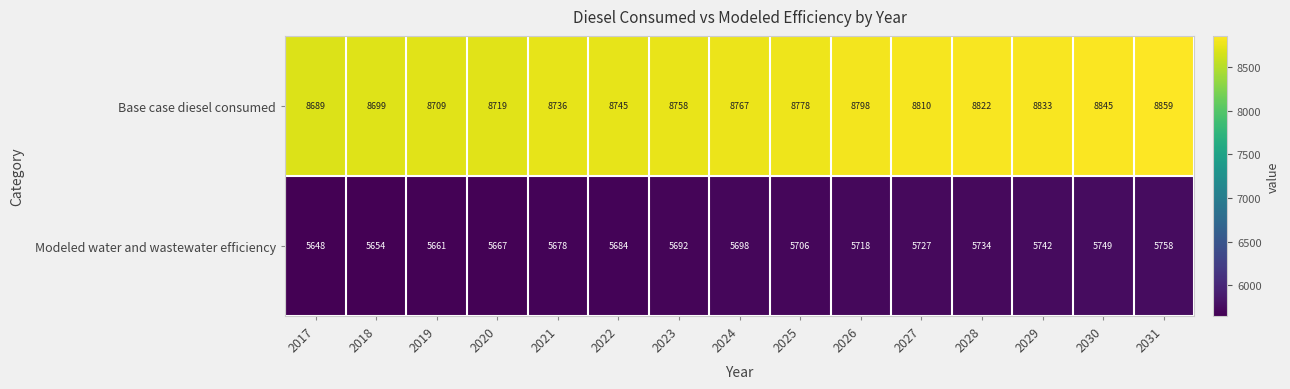

What is the sum of the Modeled water and wastewater efficiency values at 2022 and 2018?

11338